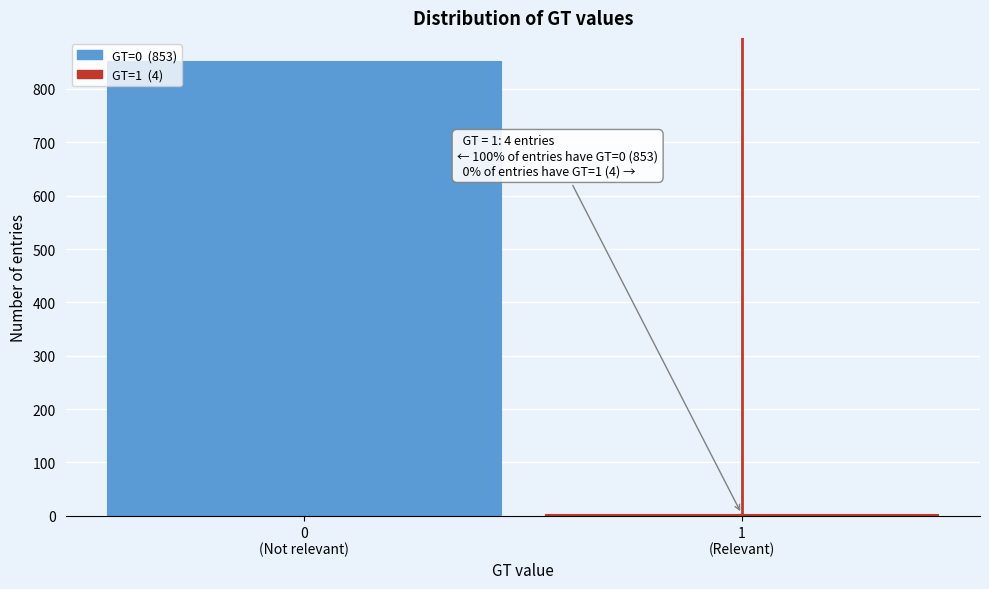

Reading left to right, extract all data points from this chart.

853	4